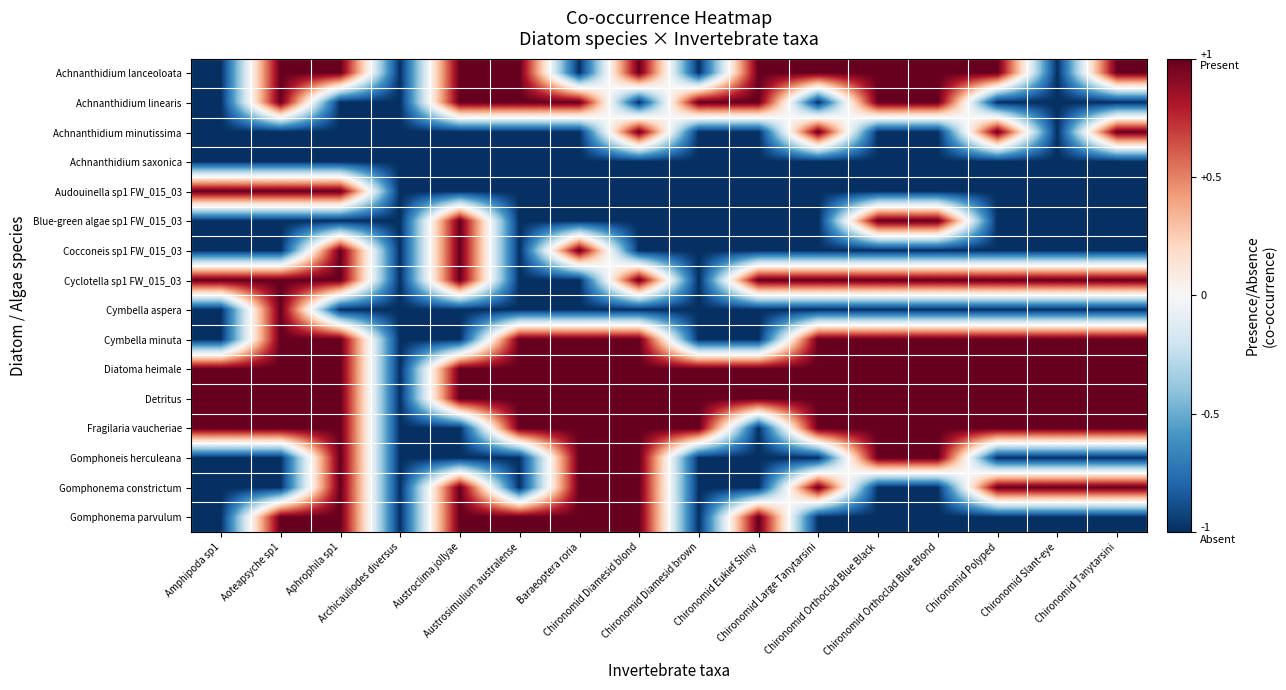

Which category has the lowest value across all series?

Amphipoda sp1